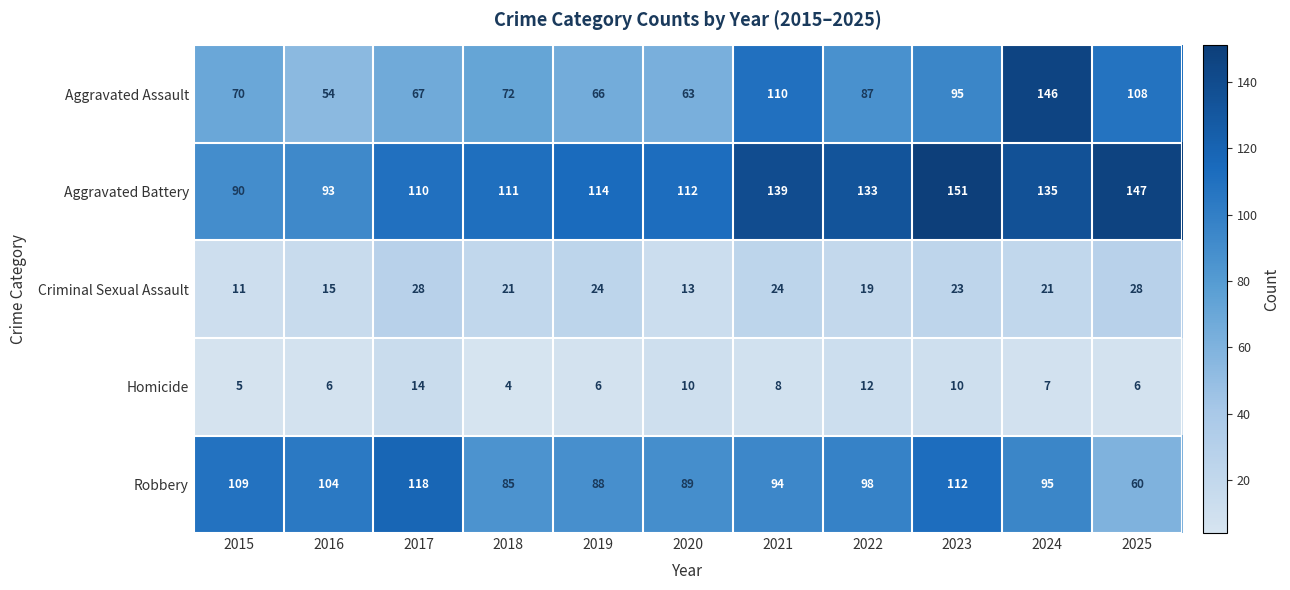

At 2023, list the series in order from largest to smallest.

Aggravated Battery, Robbery, Aggravated Assault, Criminal Sexual Assault, Homicide